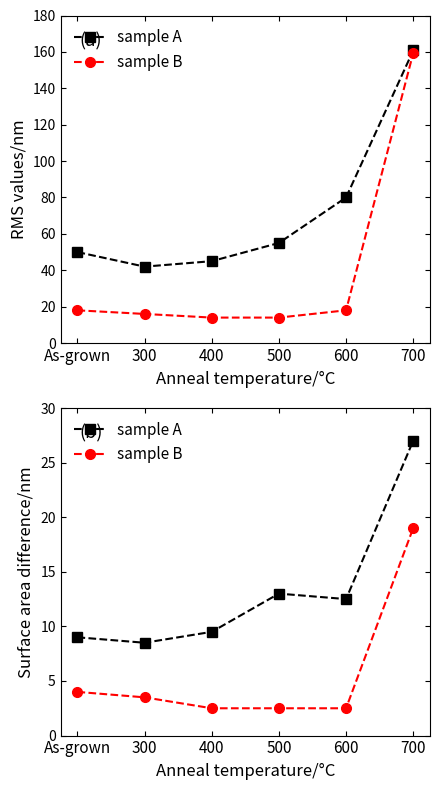

How many values in the sample A series exceed 12?

3